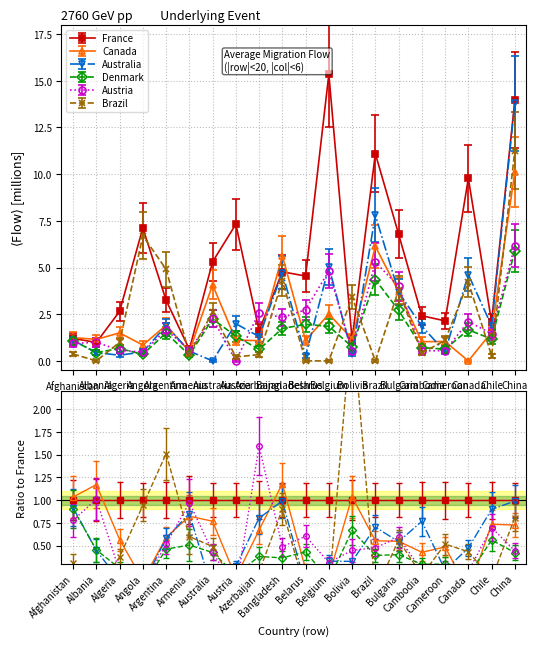

In Austria, how many points are higher than both neighbors (excluding endpoints)?

7